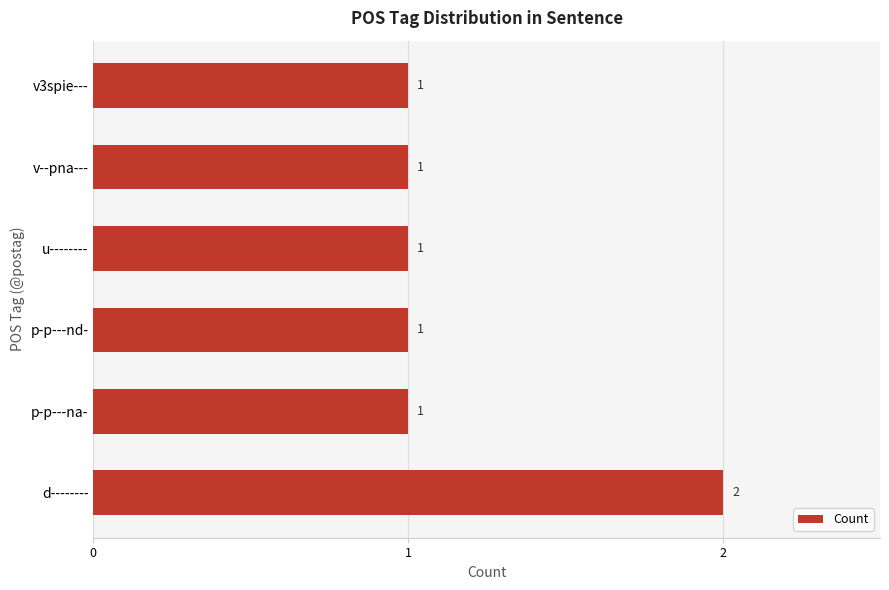

Between p-p---nd- and d--------, which is larger?

d--------